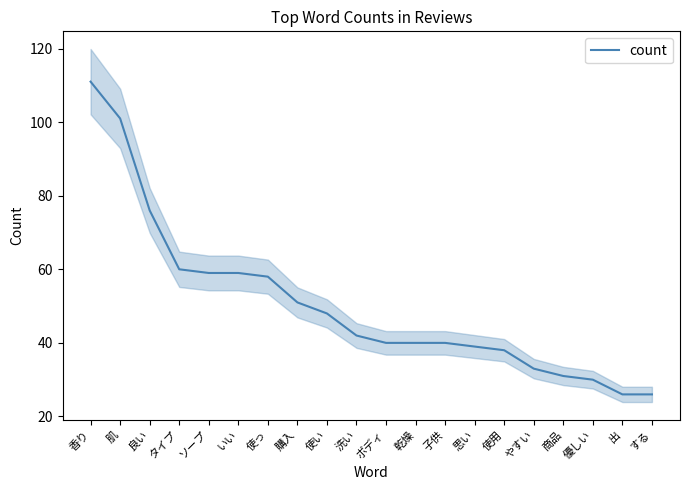

List the labels in order of value, largest first.

香り, 肌, 良い, タイプ, ソープ, いい, 使っ, 購入, 使い, 洗い, ボディ, 乾燥, 子供, 思い, 使用, やすい, 商品, 優しい, 出, する